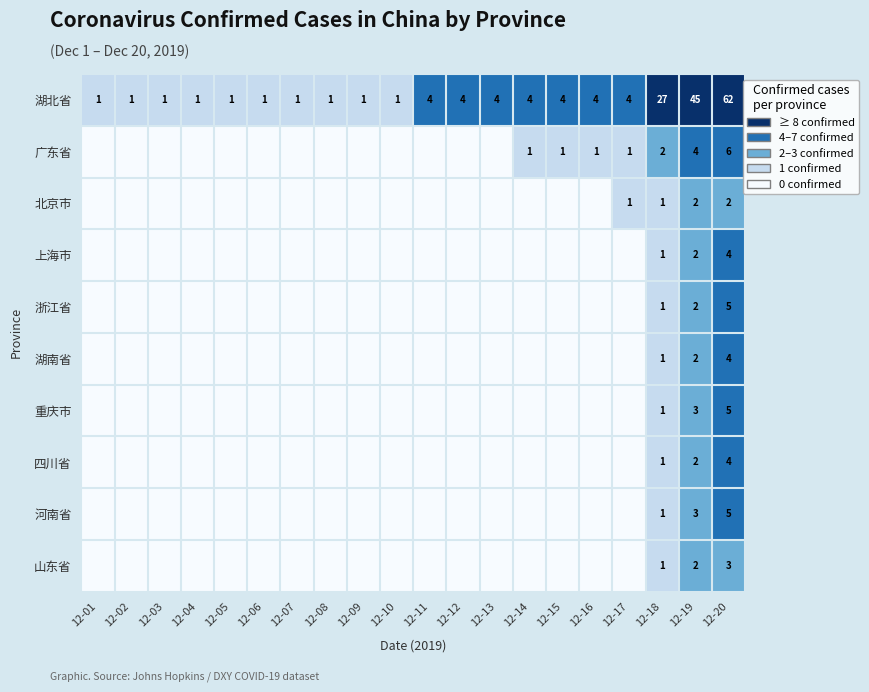

What is the total value across all series at 12-19?

67